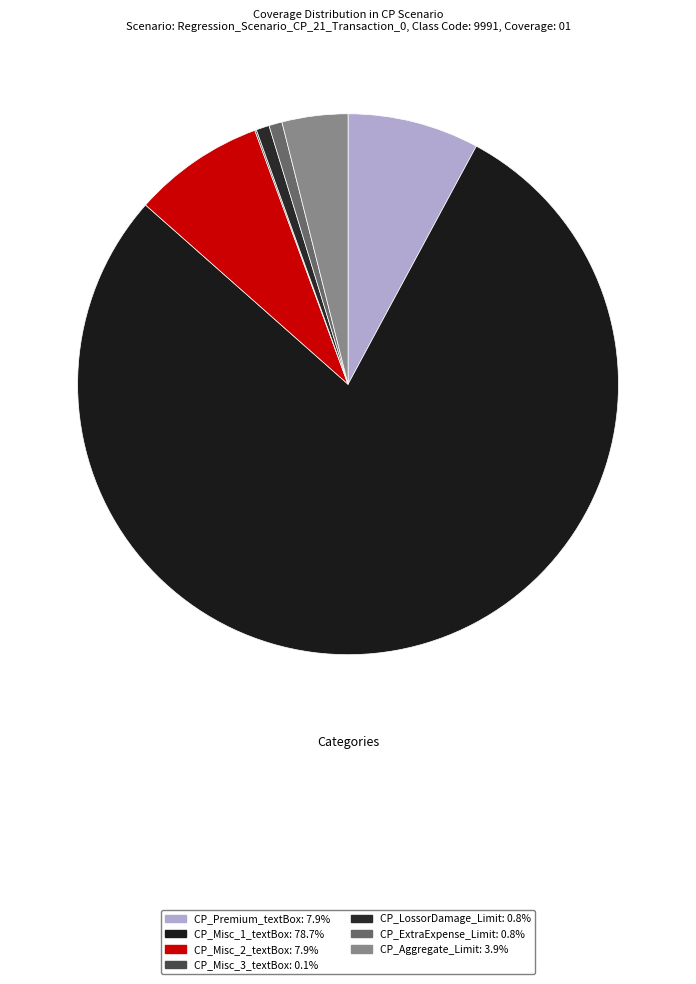

Is it true that CP_Misc_1_textBox is 72% of the pie?

False